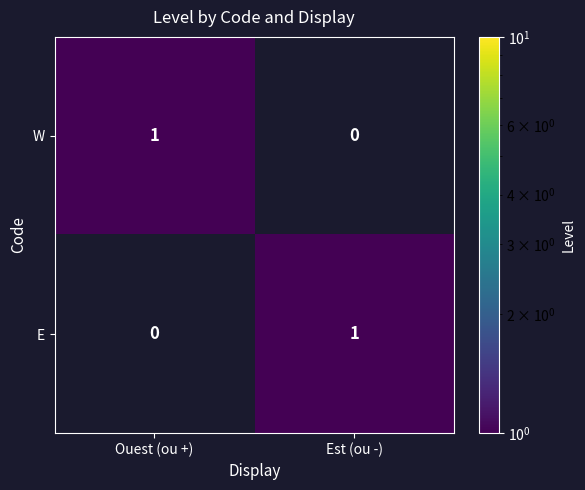

Reading right to left, list all the values displayed in this chart.

W: Est (ou -)=0	Ouest (ou +)=1
E: Est (ou -)=1	Ouest (ou +)=0